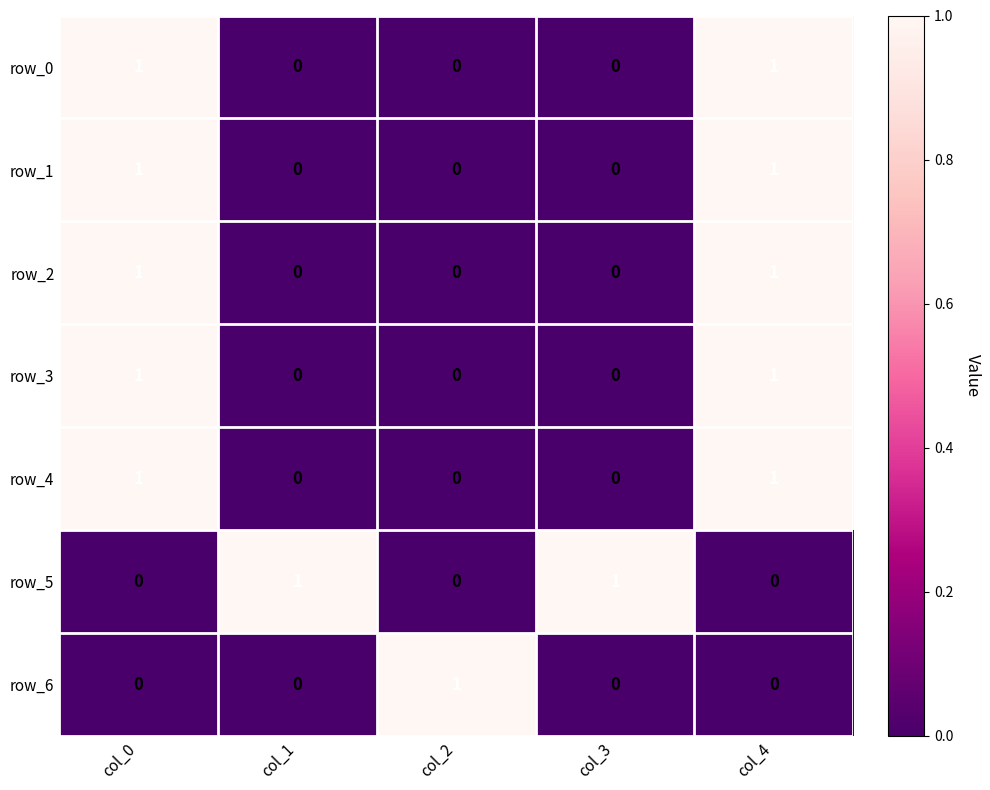

Reading left to right, list all the values displayed in this chart.

row_0: 1	0	0	0	1
row_1: 1	0	0	0	1
row_2: 1	0	0	0	1
row_3: 1	0	0	0	1
row_4: 1	0	0	0	1
row_5: 0	1	0	1	0
row_6: 0	0	1	0	0